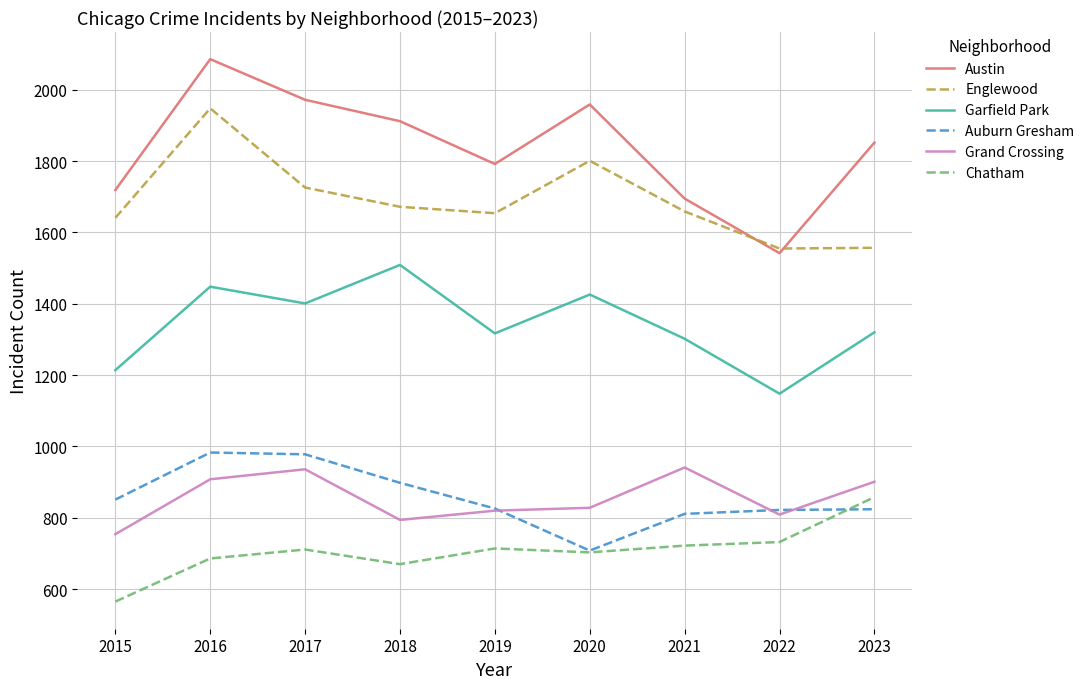

Which label corresponds to the largest value in the chart?

2016